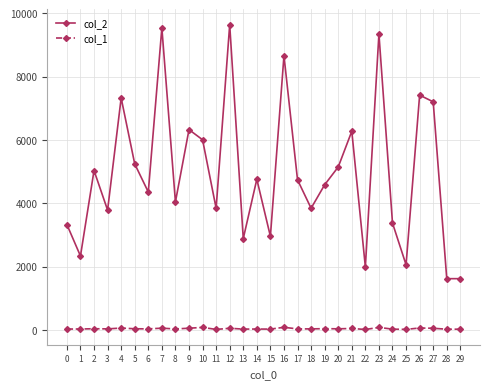

Rank the series by their maximum value, from highest to lowest.

col_2, col_1